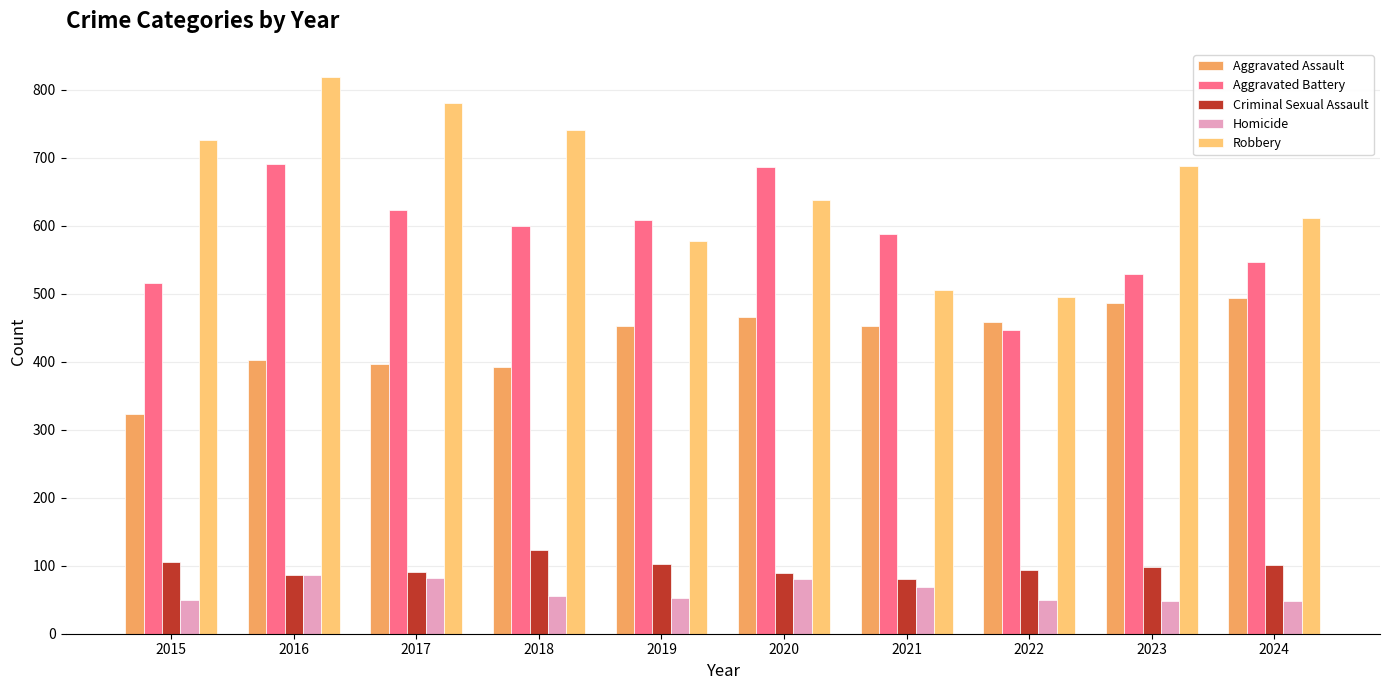

Are the bars grouped side by side (vs. stacked)?

Yes